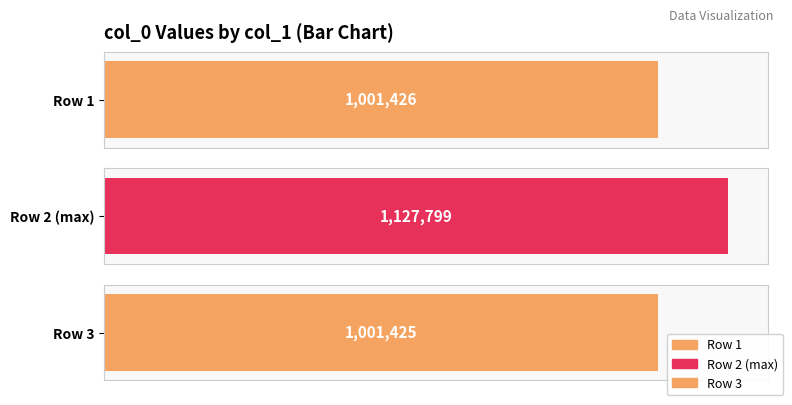

How many bars are there in total?

3